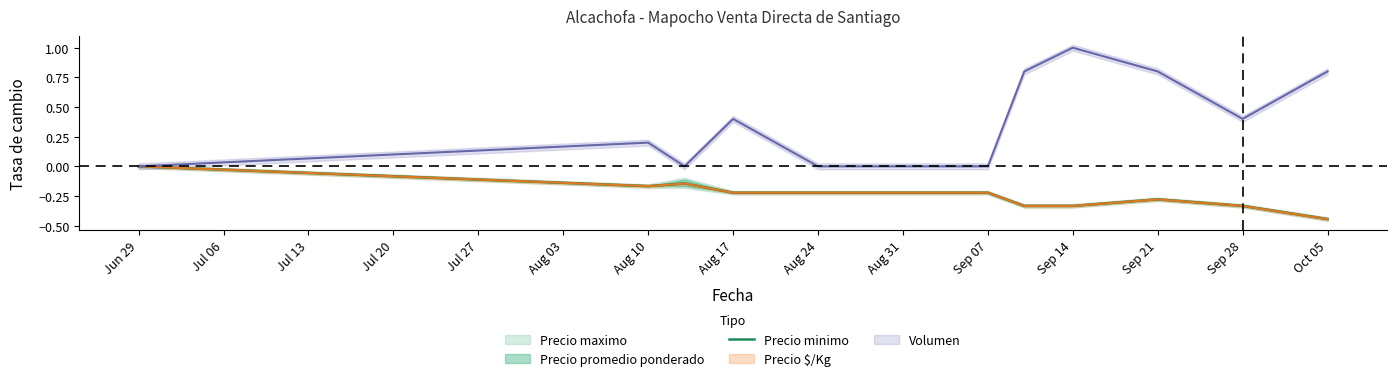

The Precio minimo series shows -0.1 at Sep 14. True or false?

False